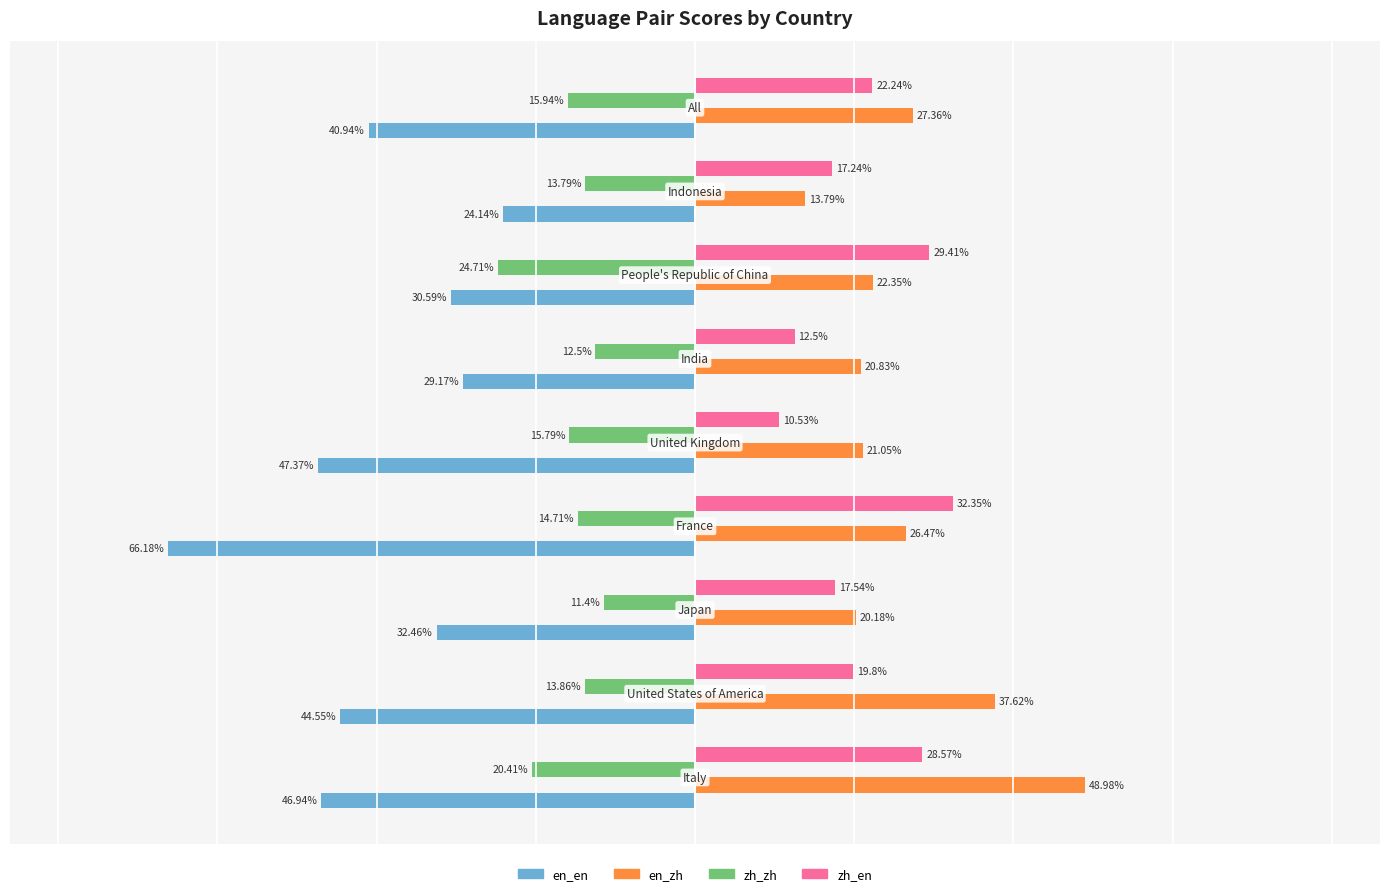

List the series in order of their peak value, highest first.

en_zh, zh_en, zh_zh, en_en